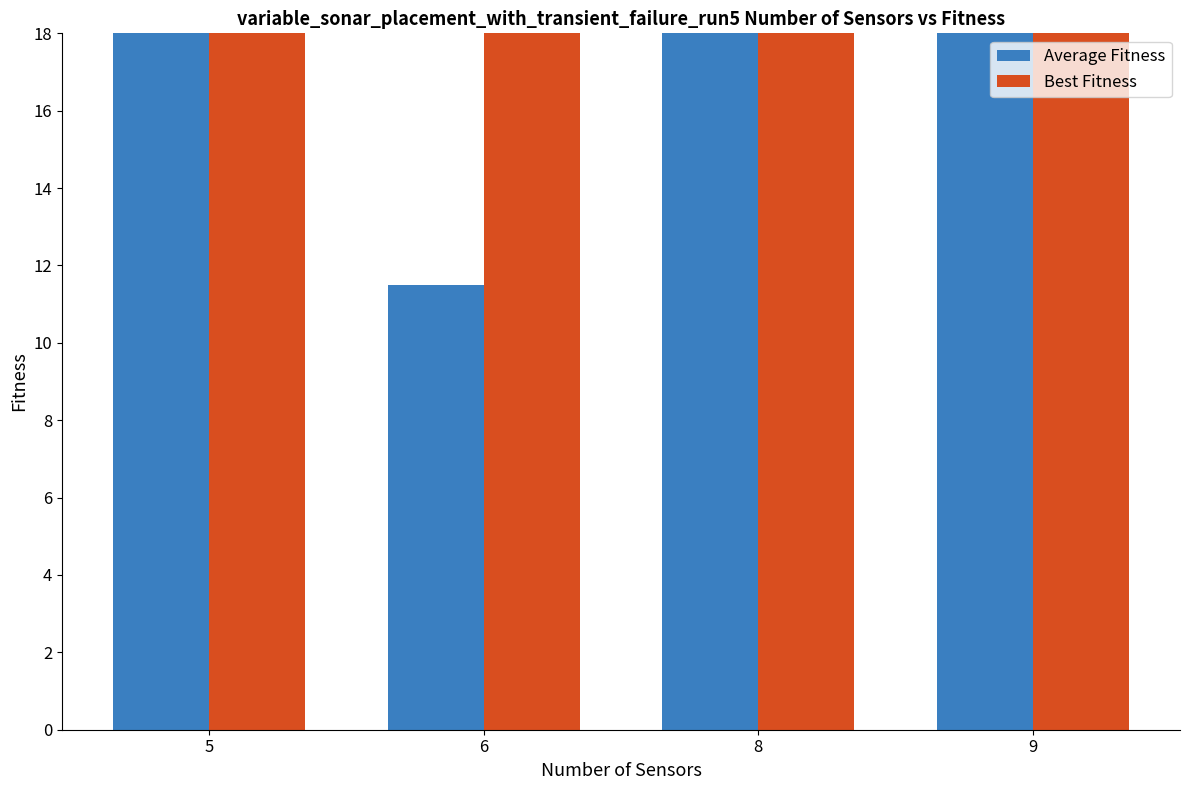

What is the value of the Average Fitness bar at the 4th from the left?

49.0